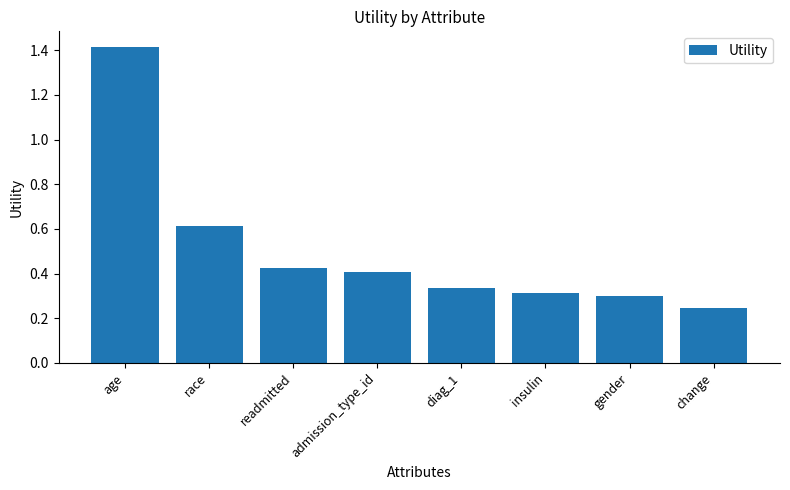

The value at readmitted is 0.7. True or false?

False